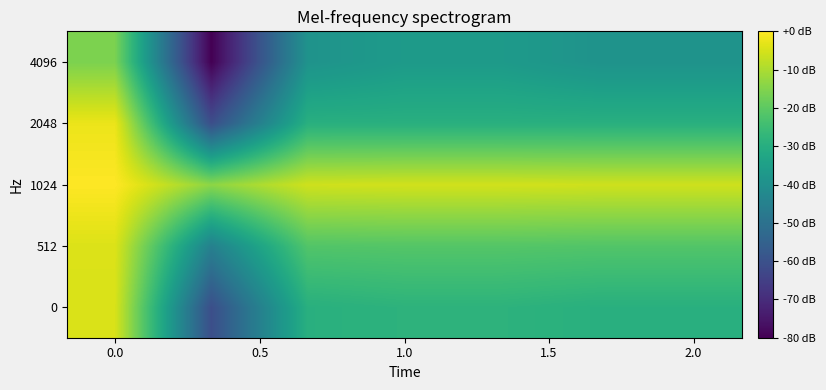

At how many categories does at least one series exceed 0?

7